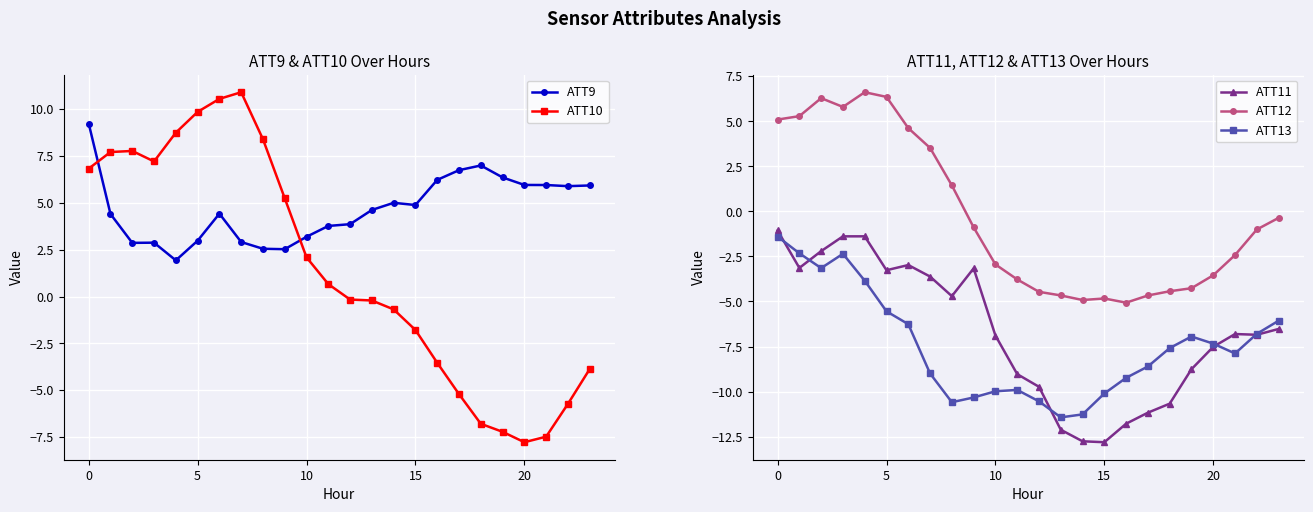

At which label is ATT10 closest to 1?

11